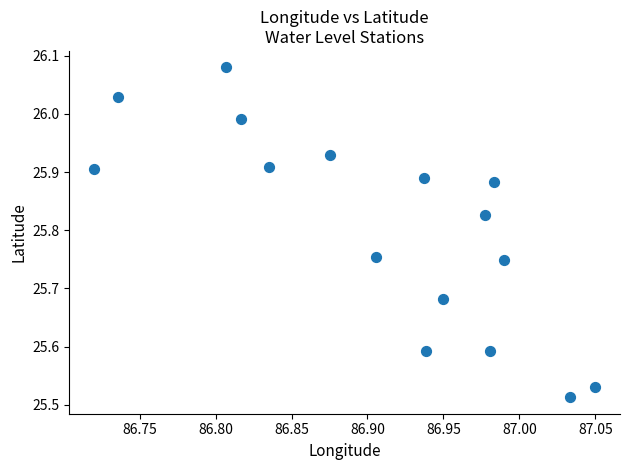

What is the range of X values (max minus min)?

0.3